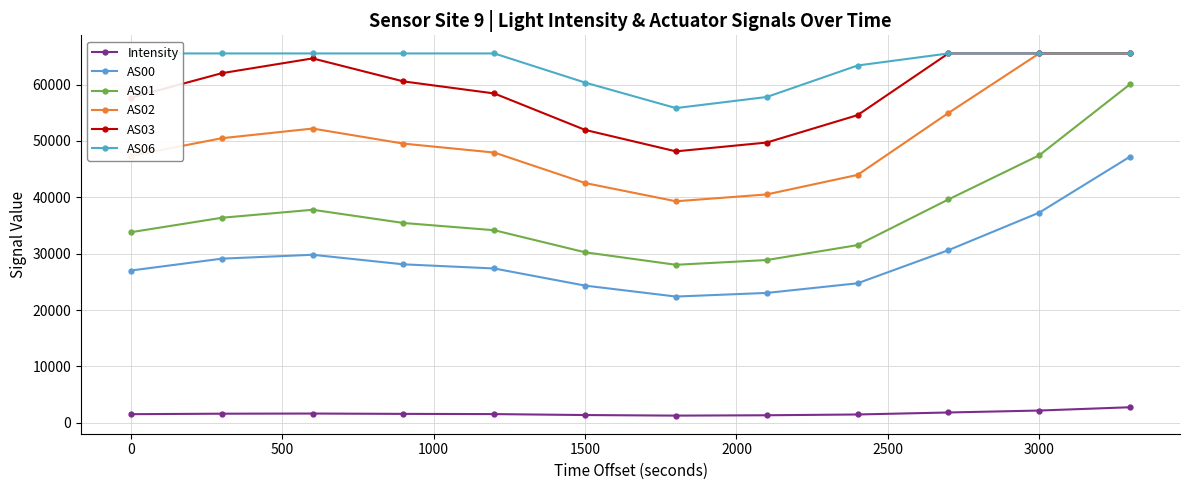

How many data points in AS00 are less than 28116?

6